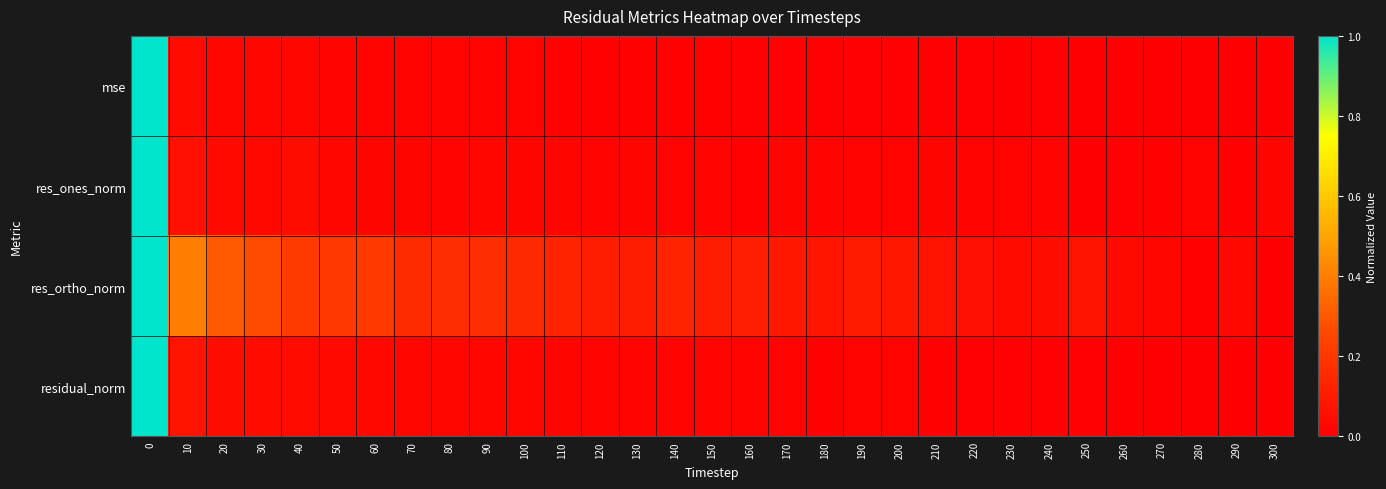

At how many categories does at least one series exceed 0?

31